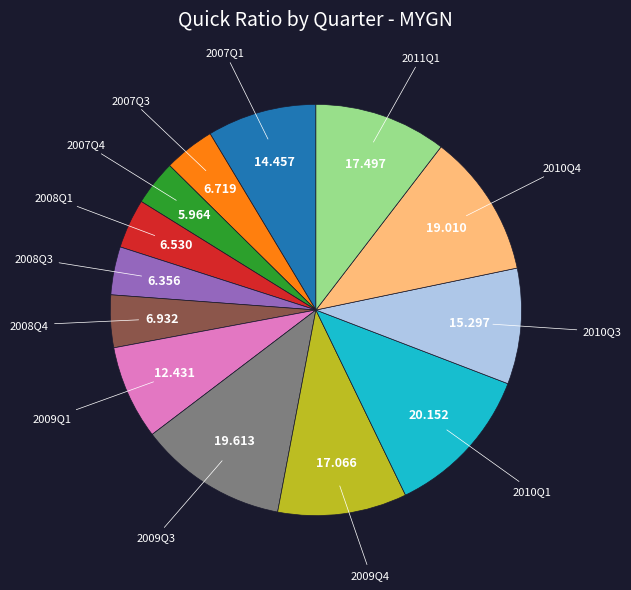

Is there a majority slice in this chart?

No